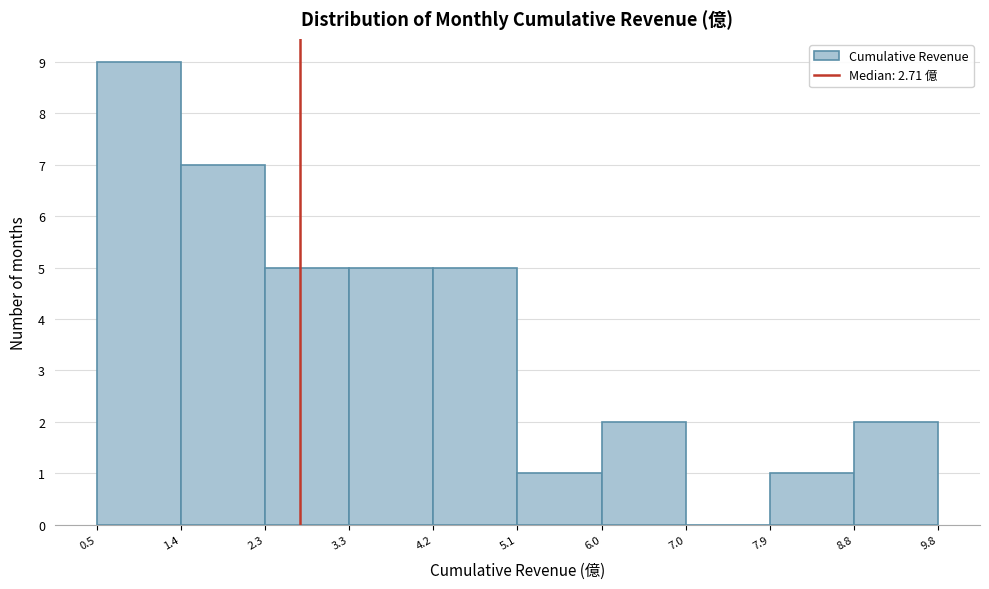

Reading left to right, transcribe this chart: for each bar, give the range it covers on the x-axis and its height. The values are not printed on the chart, so give them approximately, as read against the axis.

0.5 to 1.4: 9
1.4 to 2.3: 7
2.3 to 3.3: 5
3.3 to 4.2: 5
4.2 to 5.1: 5
5.1 to 6.0: 1
6.0 to 7.0: 2
7.0 to 7.9: 0
7.9 to 8.8: 1
8.8 to 9.8: 2